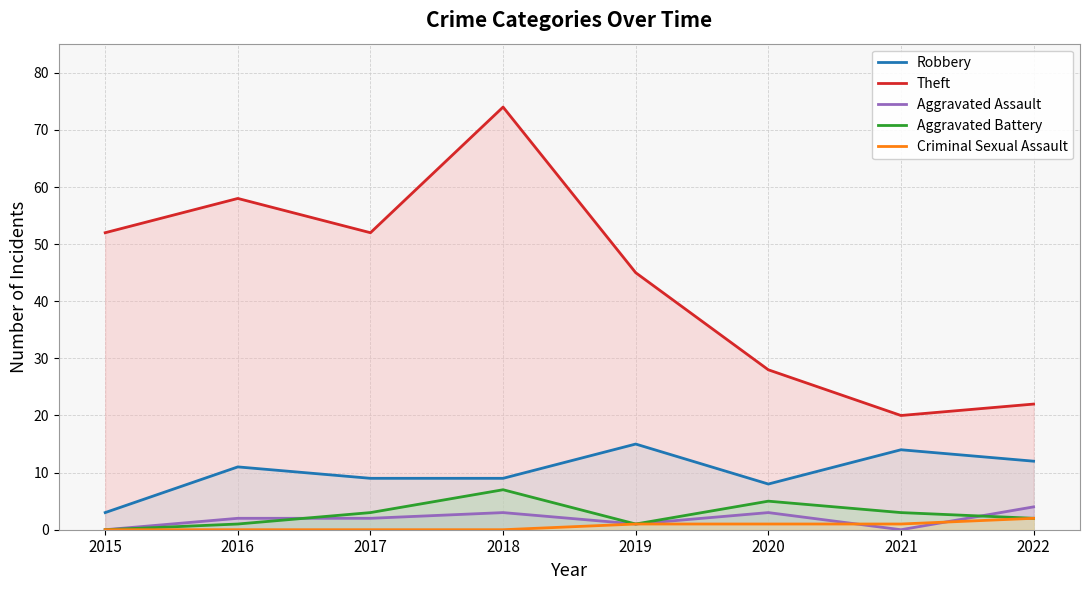

Which series has the largest total across all categories?

Theft